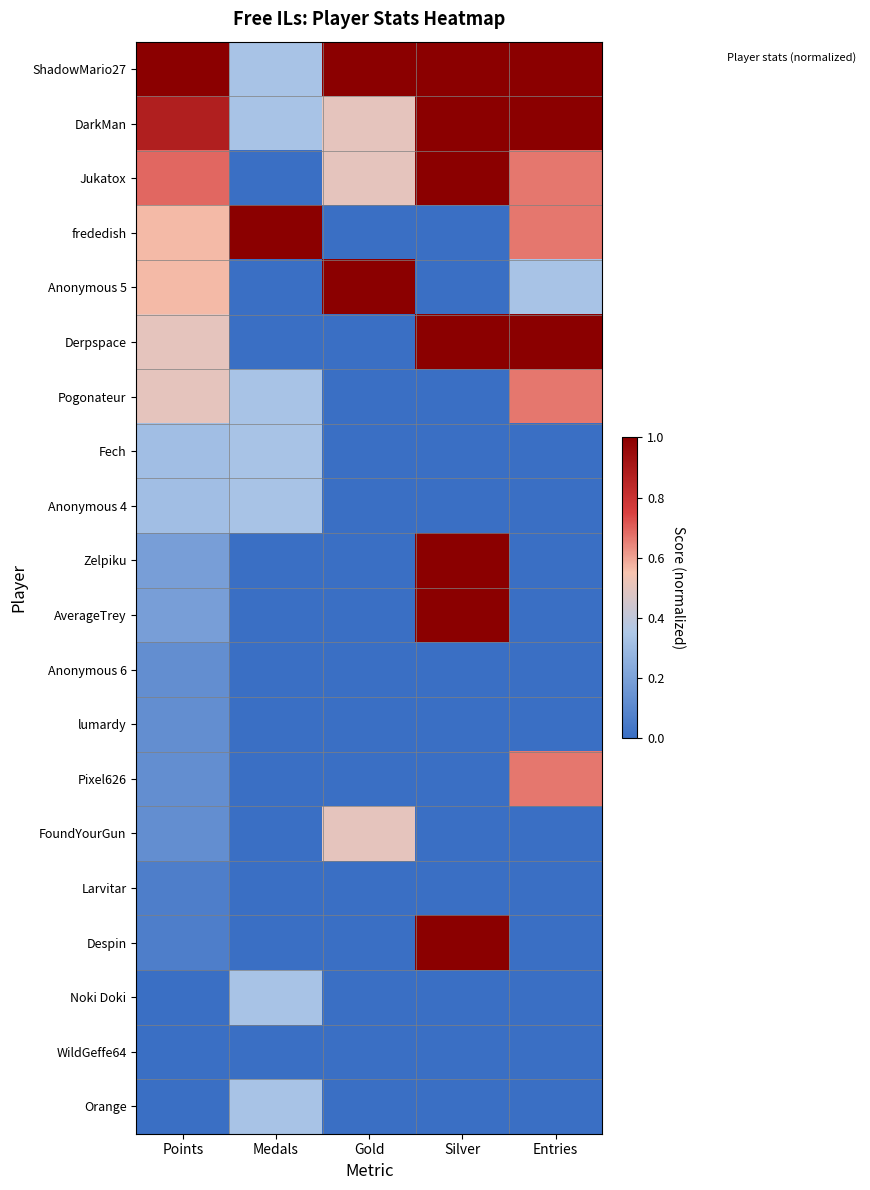

Which series has the largest total across all categories?

ShadowMario27